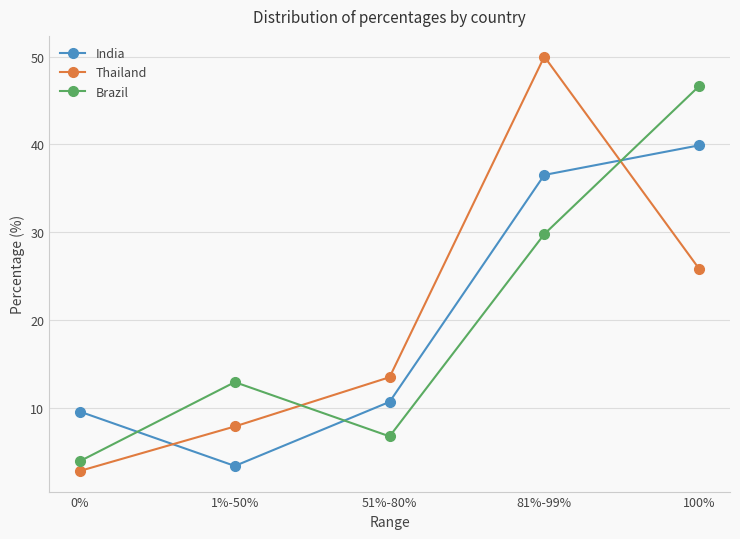

True or false: Brazil has more than 2 points higher than both neighbors.

False